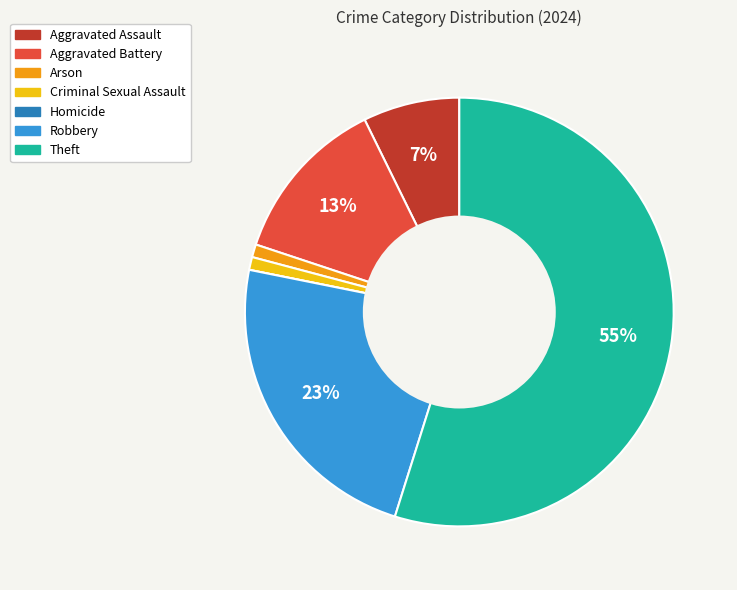

Which slice represents more than half of the pie?

Theft